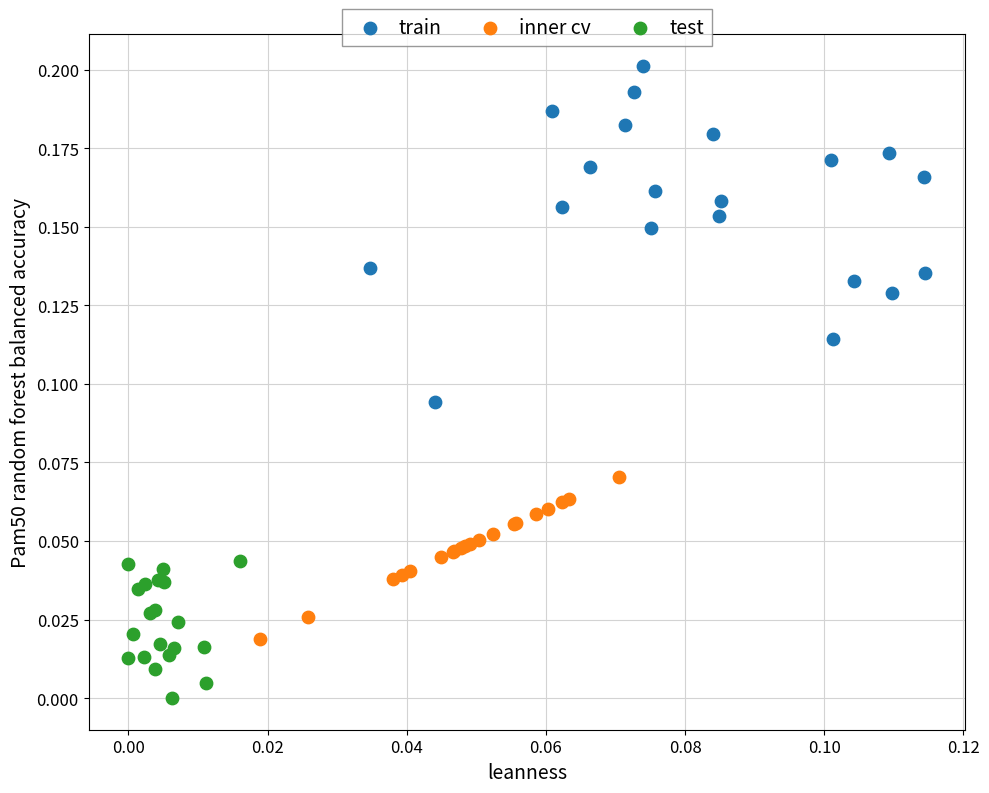

Which series reaches the maximum Y coordinate?

train